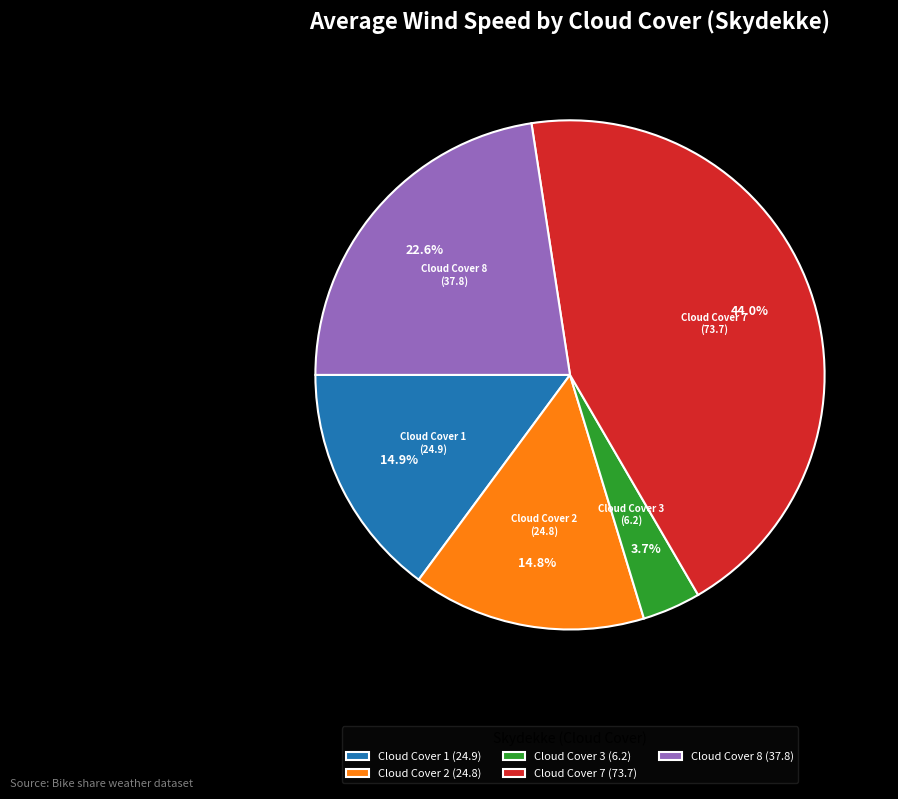

Which category has the biggest portion of the pie?

Cloud Cover 7 (73.7)